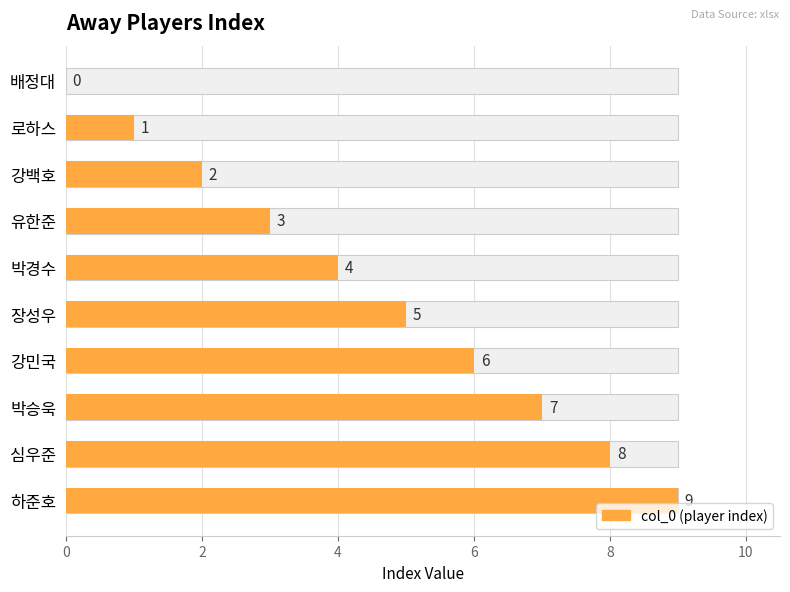

How many values exceed 5?

4